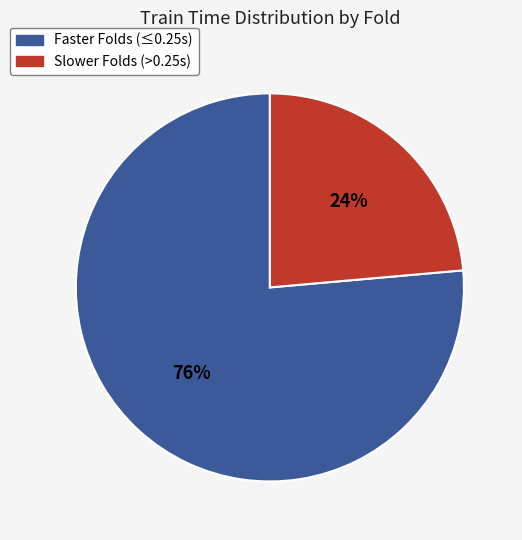

Does any single category account for the majority?

Yes